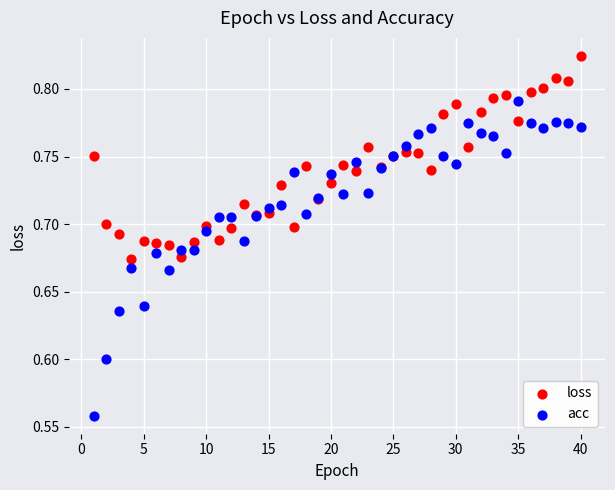

Which series has the largest Y range (max minus min)?

acc